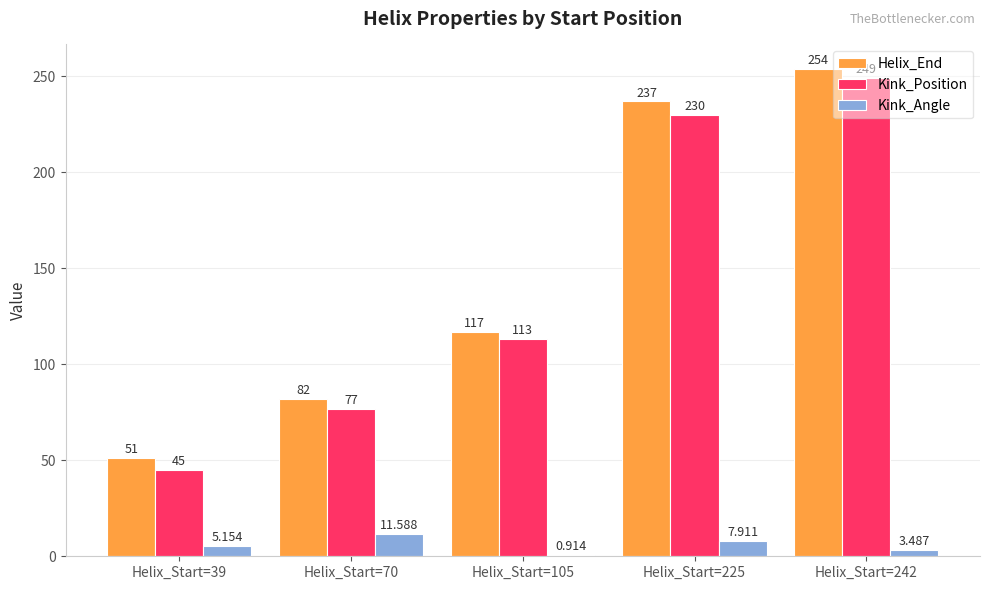

Which series has the largest range (max minus min)?

Kink_Position